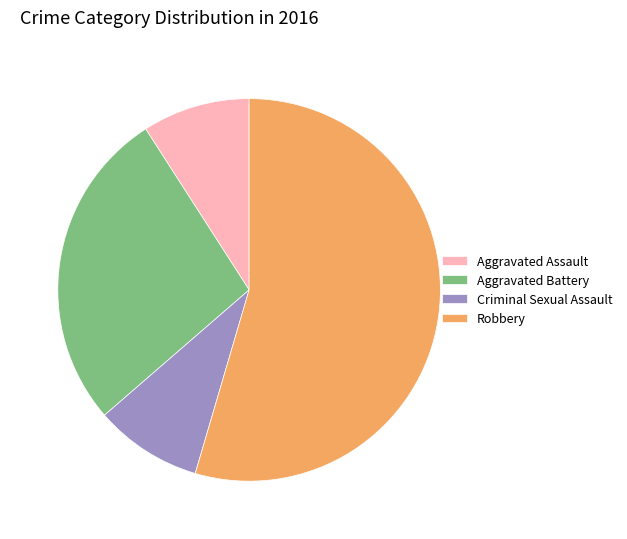

What is the ratio of the value at Aggravated Battery to the value at Aggravated Assault?

3.0